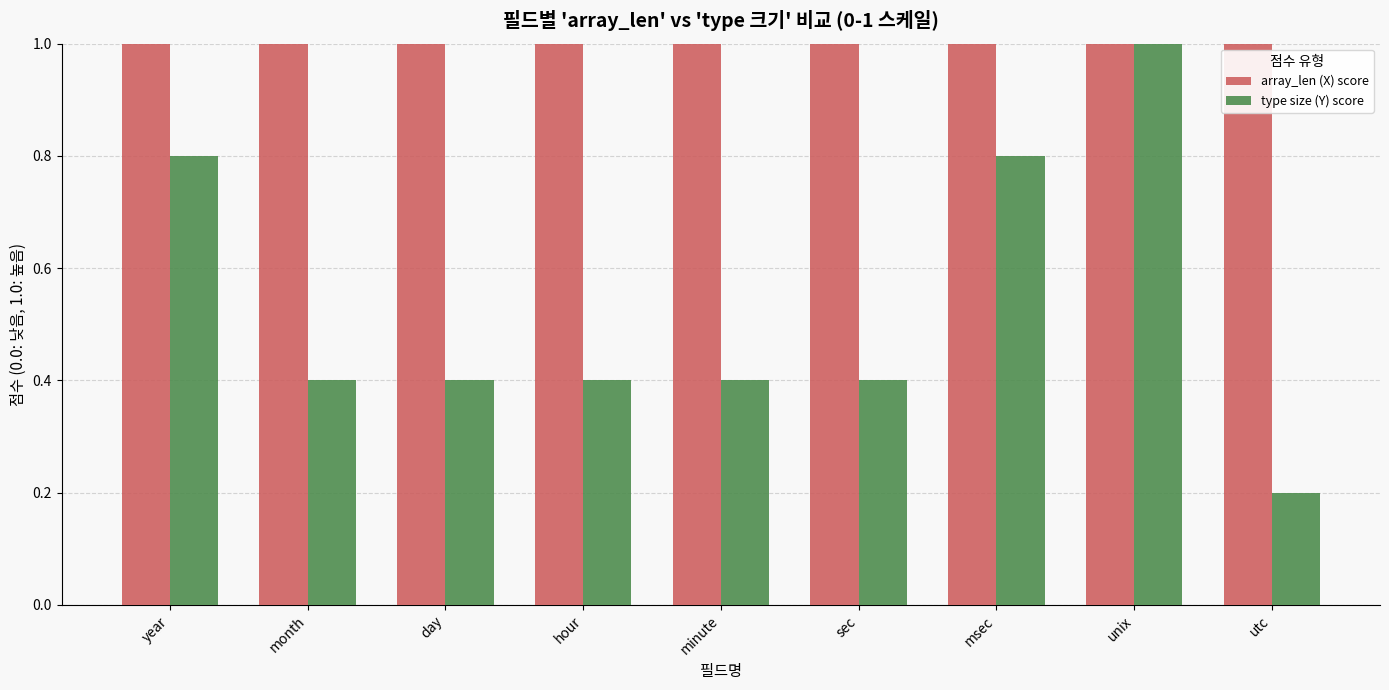

Reading left to right, what are all the values shown in this chart?

array_len (X) score: 1.0	1.0	1.0	1.0	1.0	1.0	1.0	1.0	1.0
type size (Y) score: 0.8	0.4	0.4	0.4	0.4	0.4	0.8	1.0	0.2